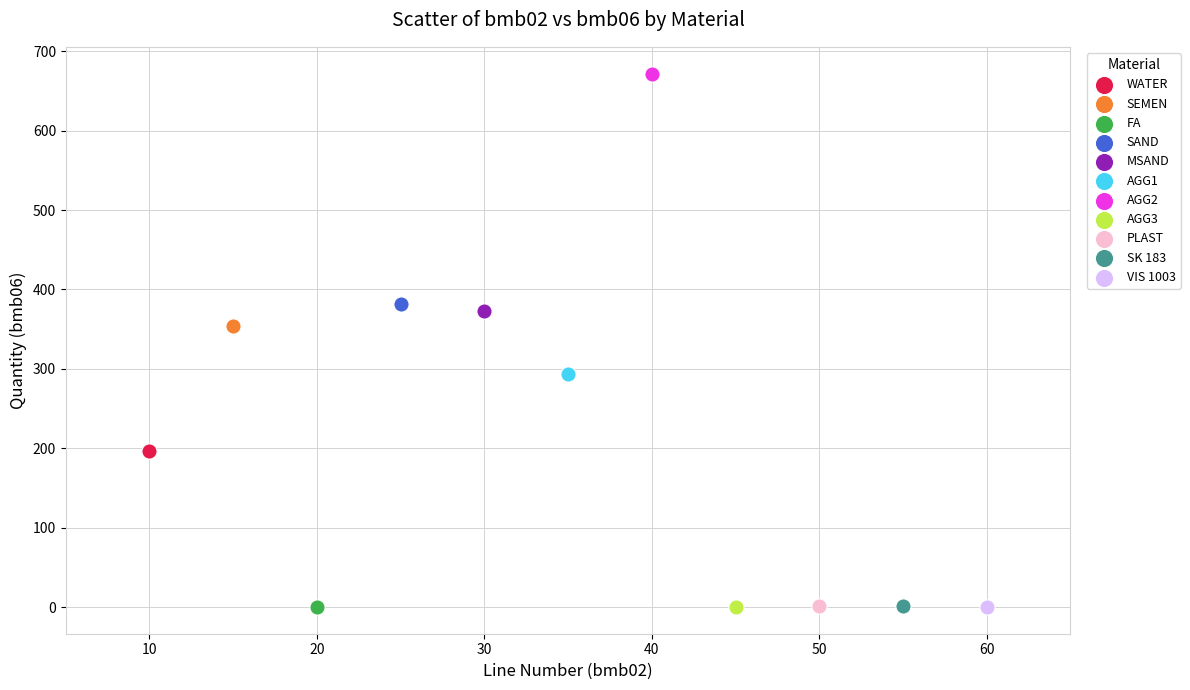

What are all the series names shown in the legend?

WATER, SEMEN, FA, SAND, MSAND, AGG1, AGG2, AGG3, PLAST, SK 183, VIS 1003